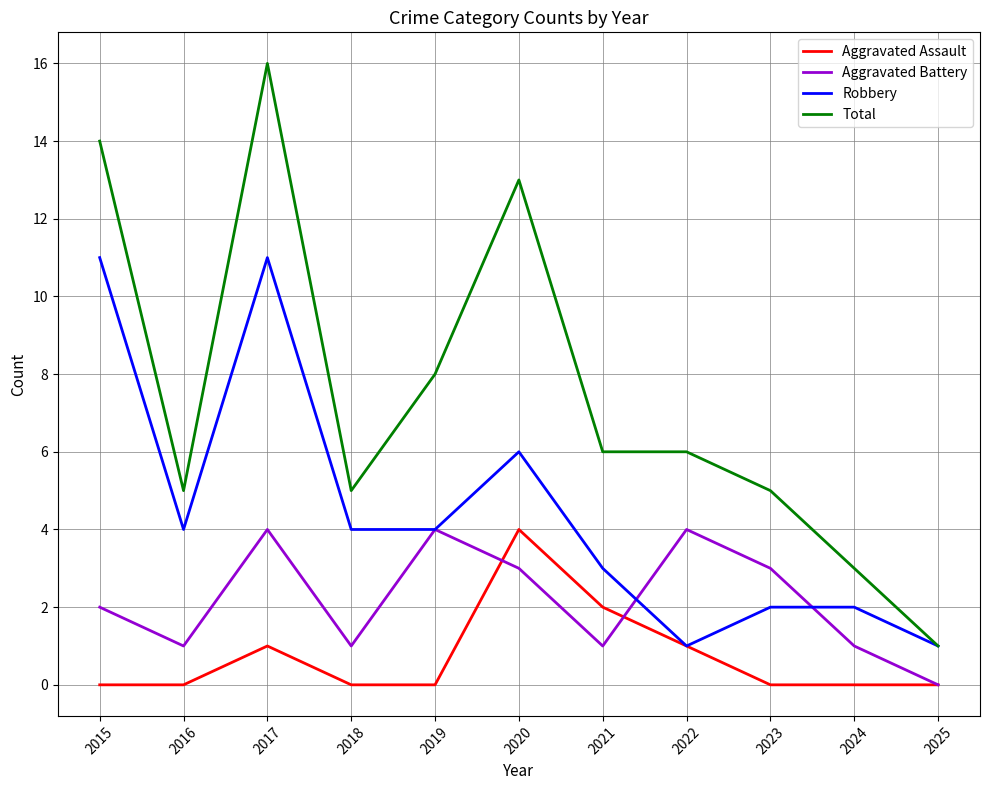

What is the difference between the maximum and second lowest values in the Aggravated Battery series?

3